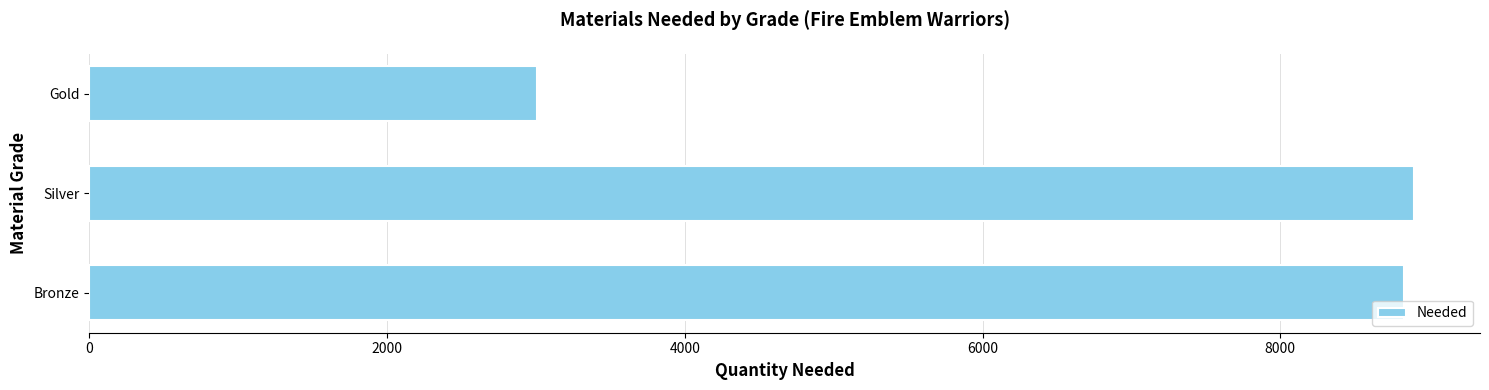

Which category has the lowest value across all series?

Gold